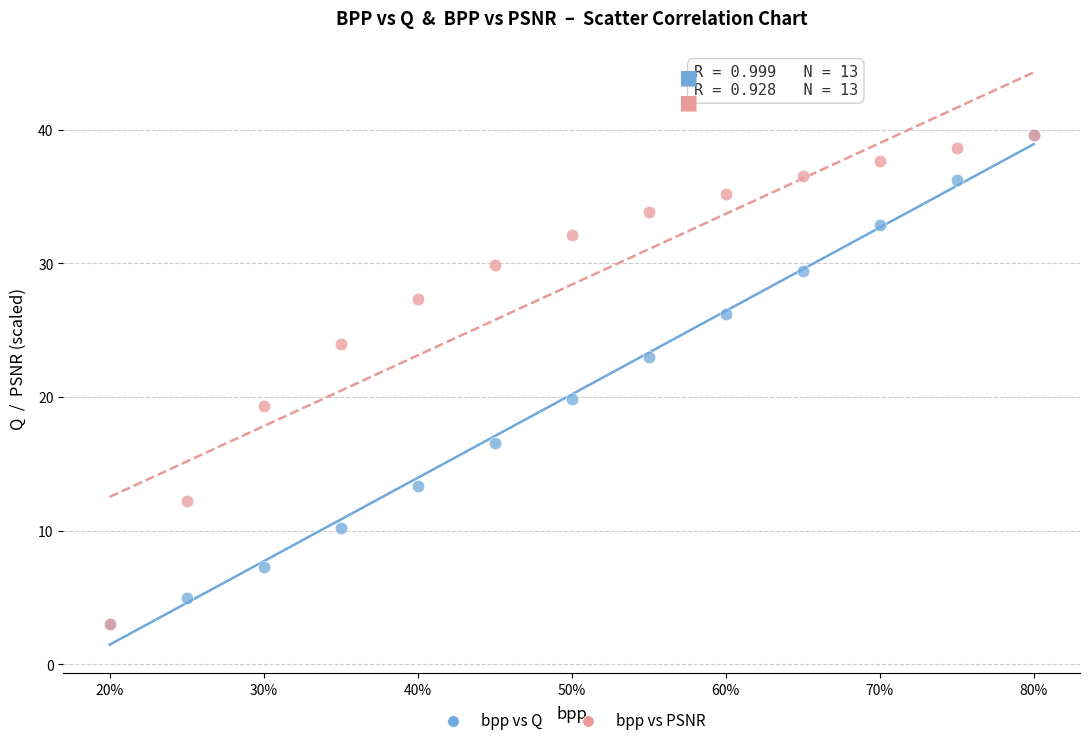

In the bpp vs PSNR series, what Y value is closest to 21?

19.4